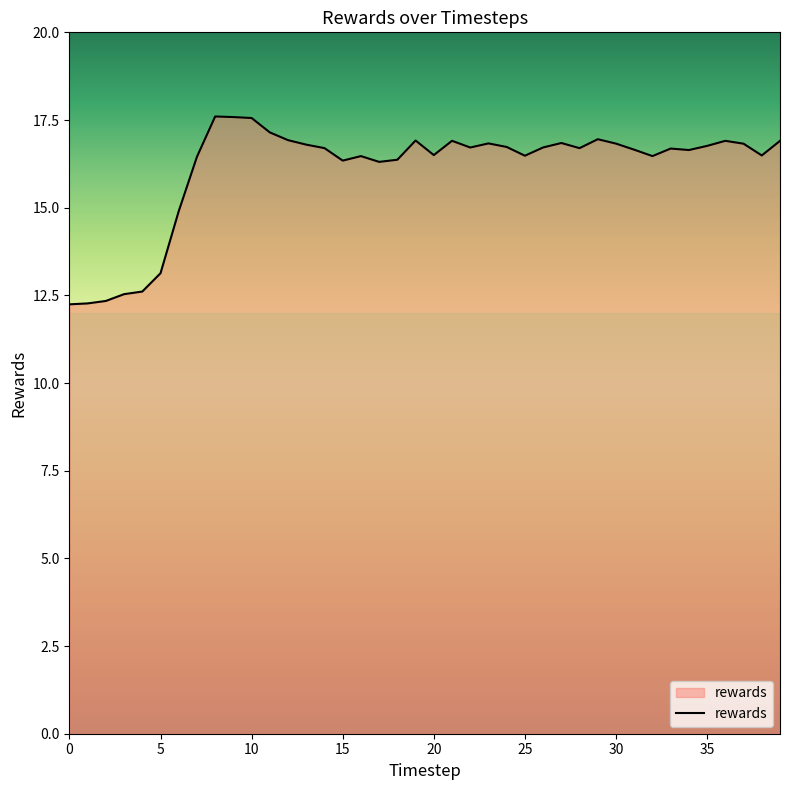

What is the difference between the maximum and minimum values?

5.4